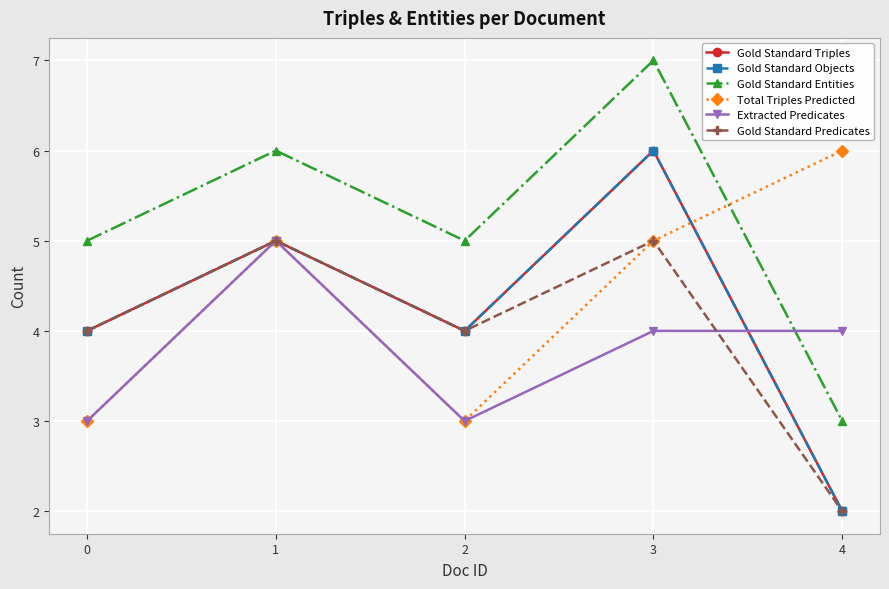

True or false: Extracted Predicates has a value of 4 at 4.

True